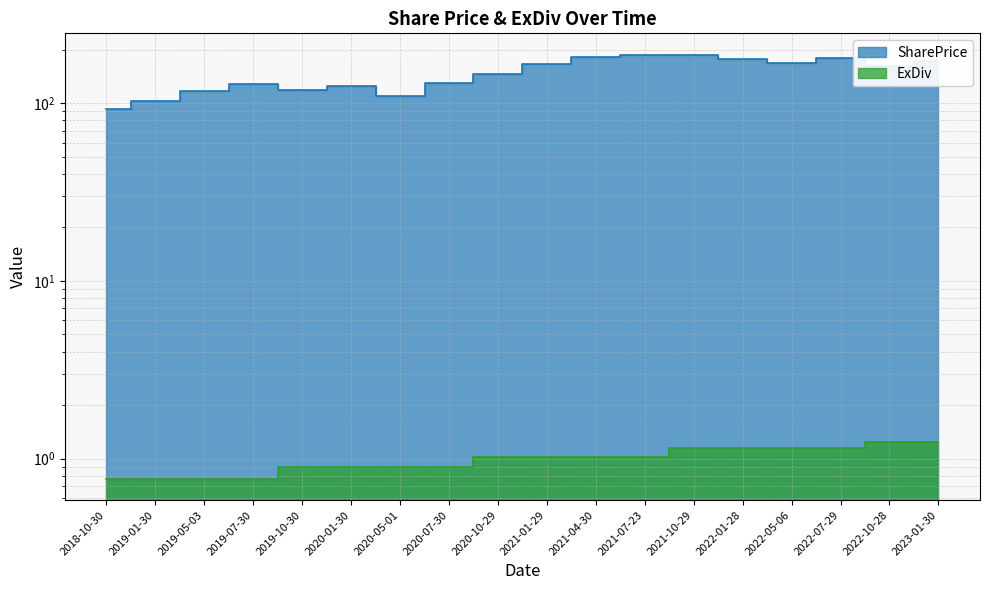

Read the SharePrice value at 2022-10-28.

161.4